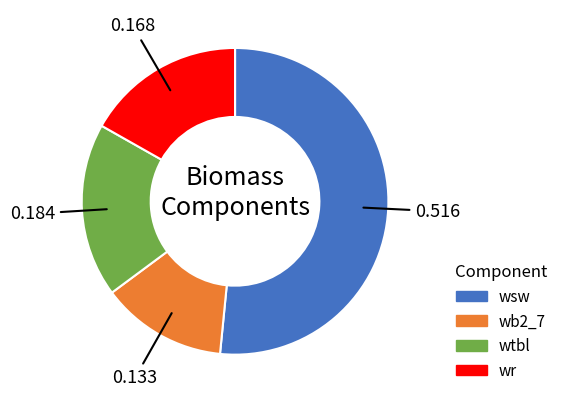

Does any single category account for the majority?

Yes